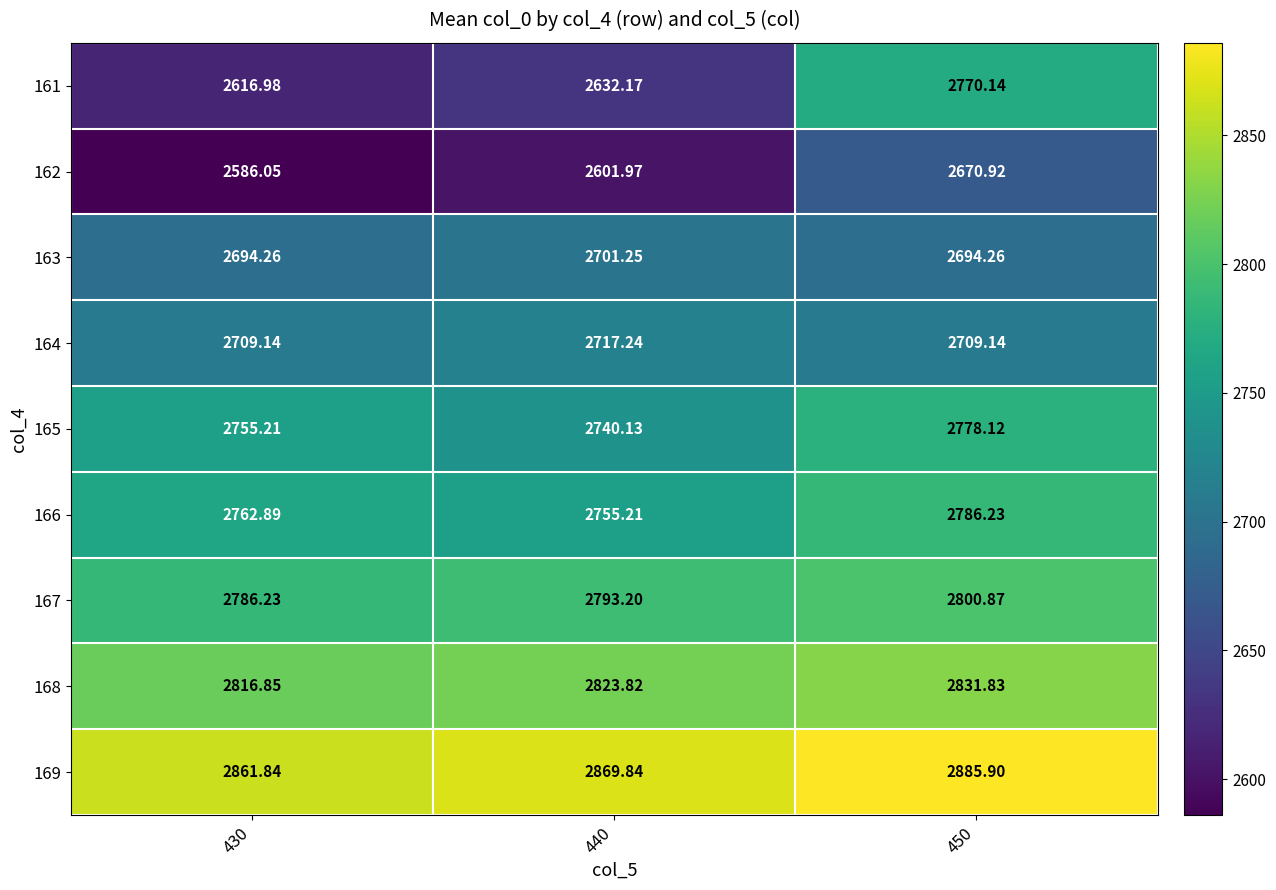

Rank the series by their maximum value, from lowest to highest.

162, 163, 164, 161, 165, 166, 167, 168, 169